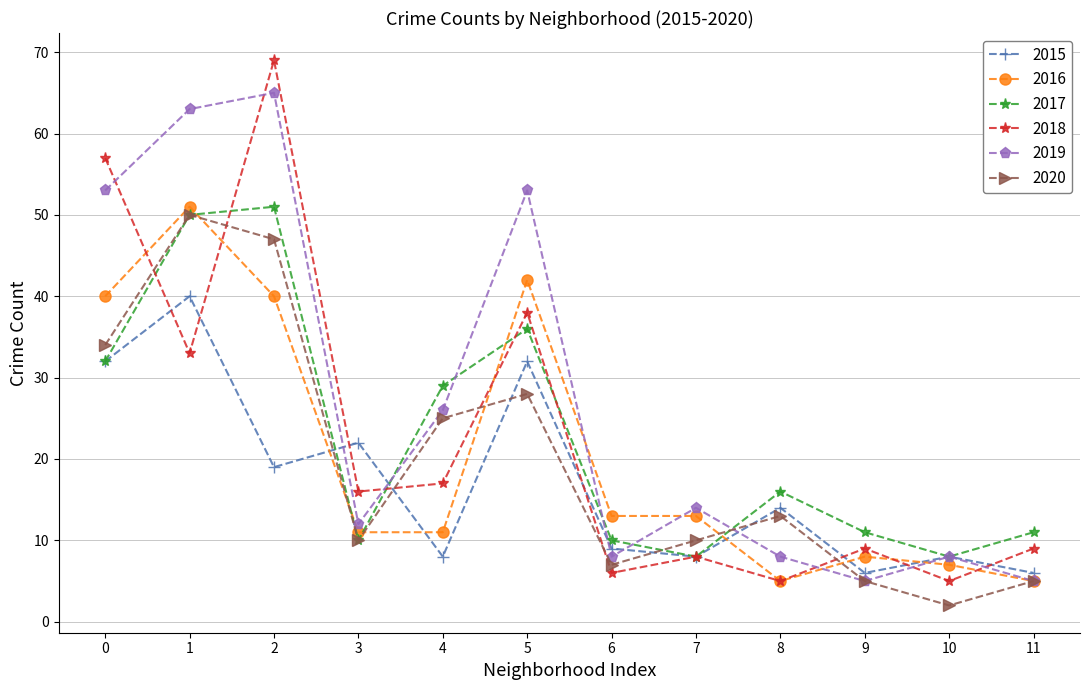

How many lines are shown in the chart?

6